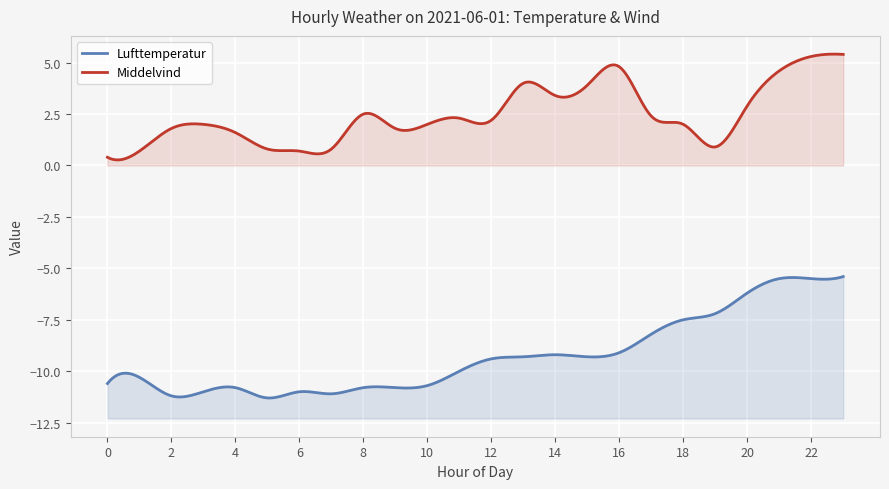

Is it true that Lufttemperatur equals -6.0 at 16?

False